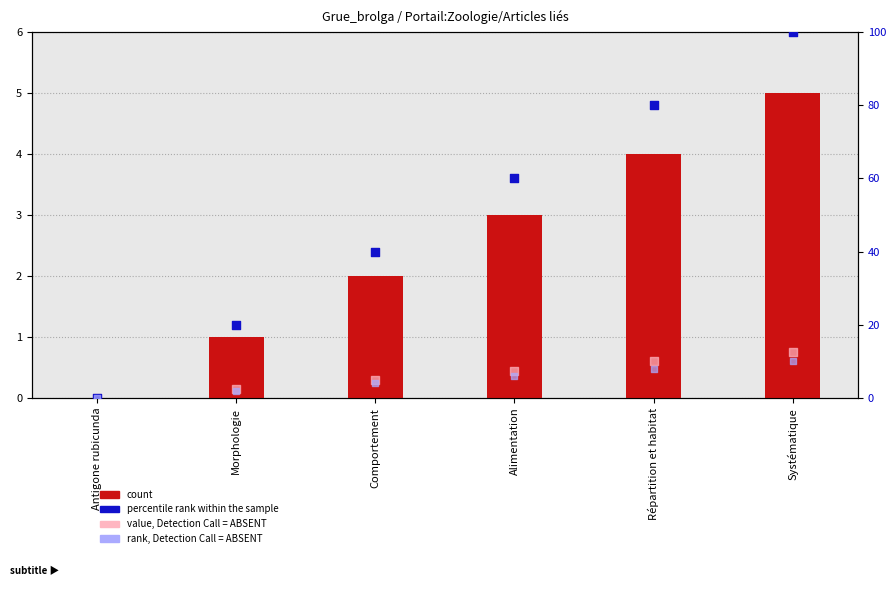

Is the value of value, Detection Call = ABSENT at Morphologie greater than the value of rank, Detection Call = ABSENT at Morphologie?

No